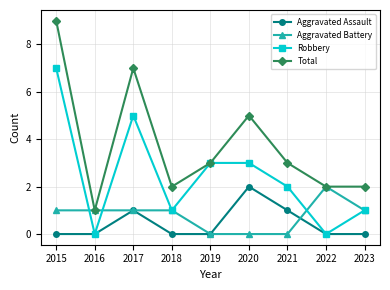

Is the value of Aggravated Battery at 2018 greater than the value of Total at 2022?

No